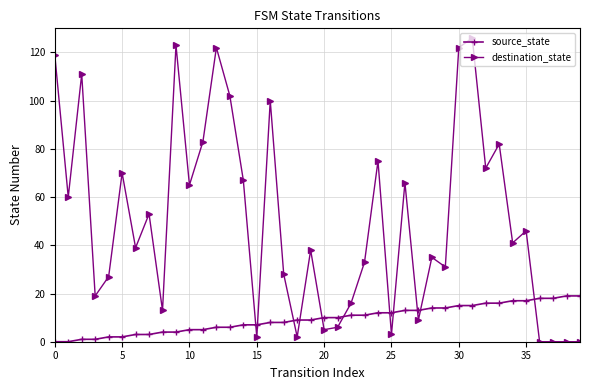

Which series has the largest range (max minus min)?

destination_state